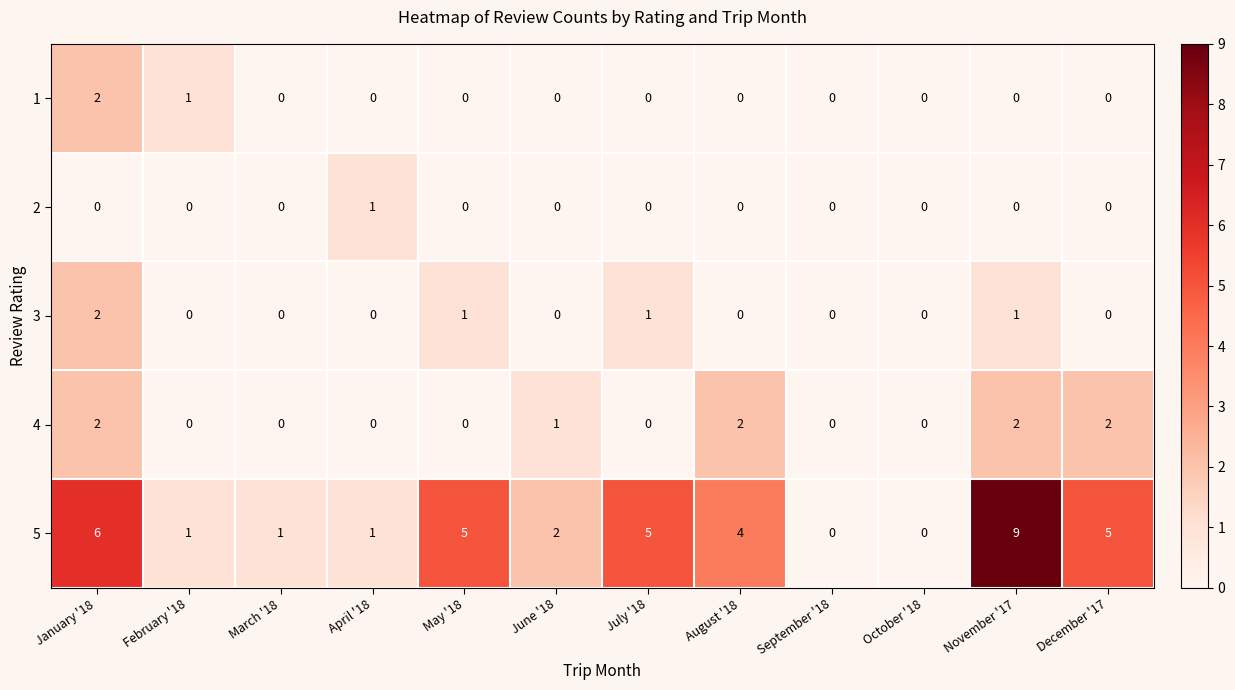

The value of 2 at December '17 is 0. True or false?

True